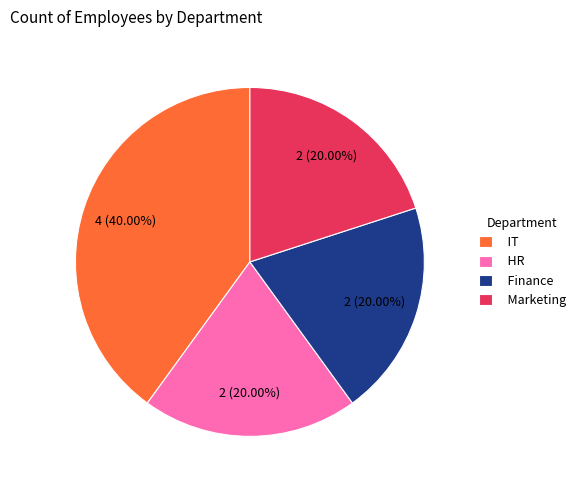

What is the largest slice in the pie chart?

IT